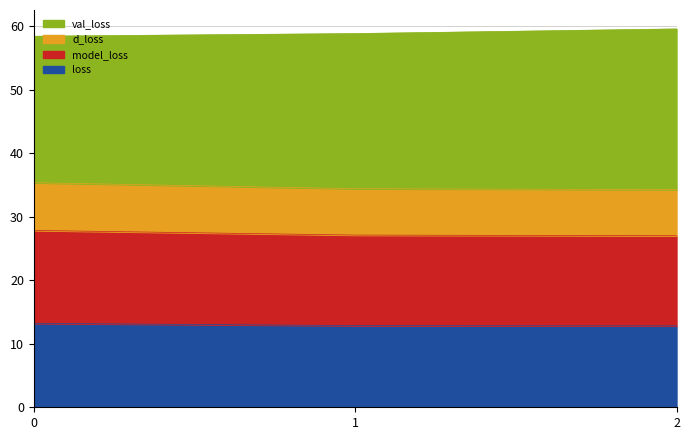

What is the lowest value of the loss series?

12.8